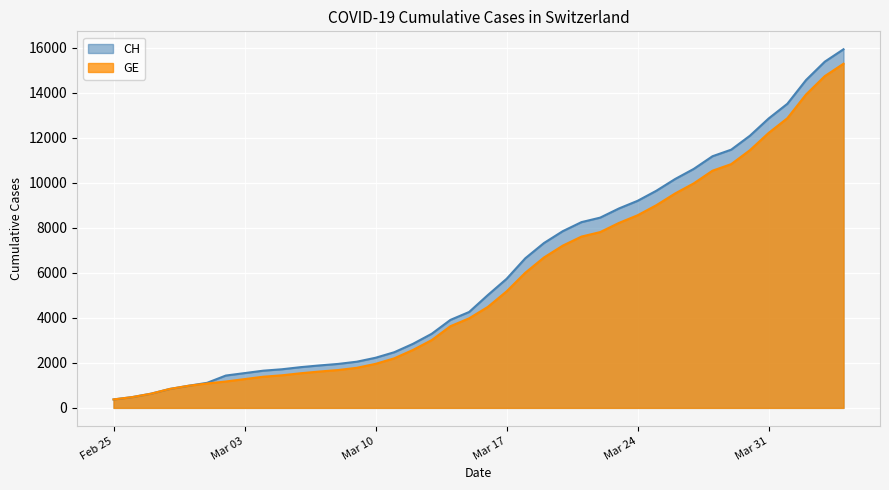

What is the highest value of the GE series?

15284